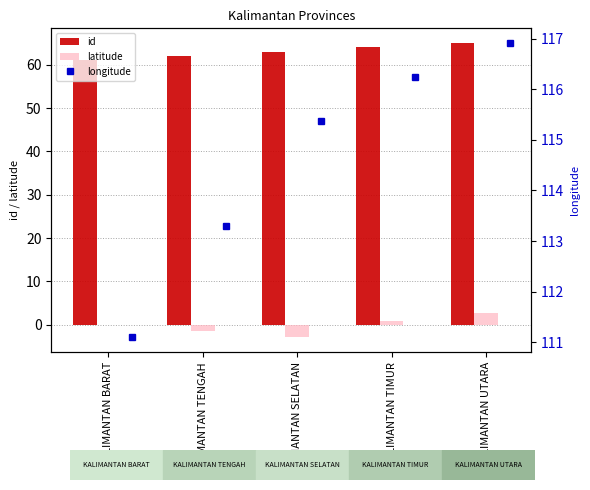

List the series in order of their overall mean, highest first.

longitude, id, latitude